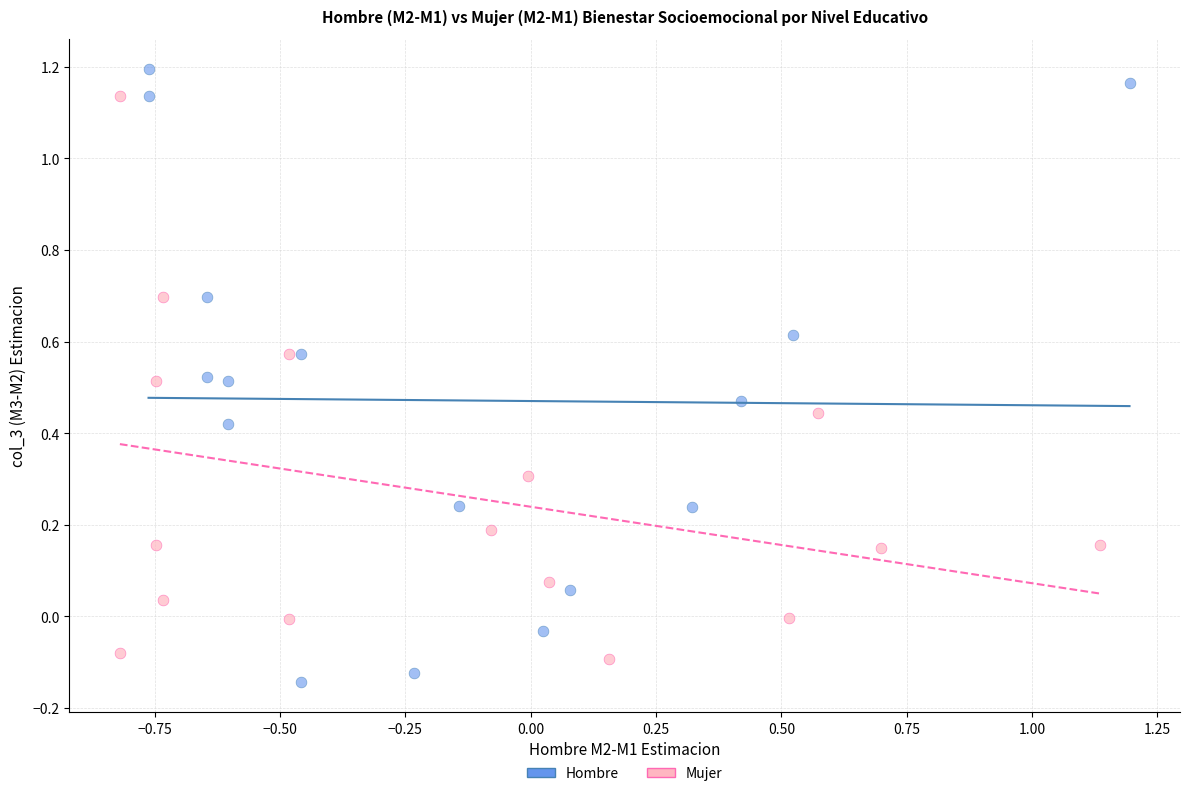

Which series has the largest Y range (max minus min)?

Hombre